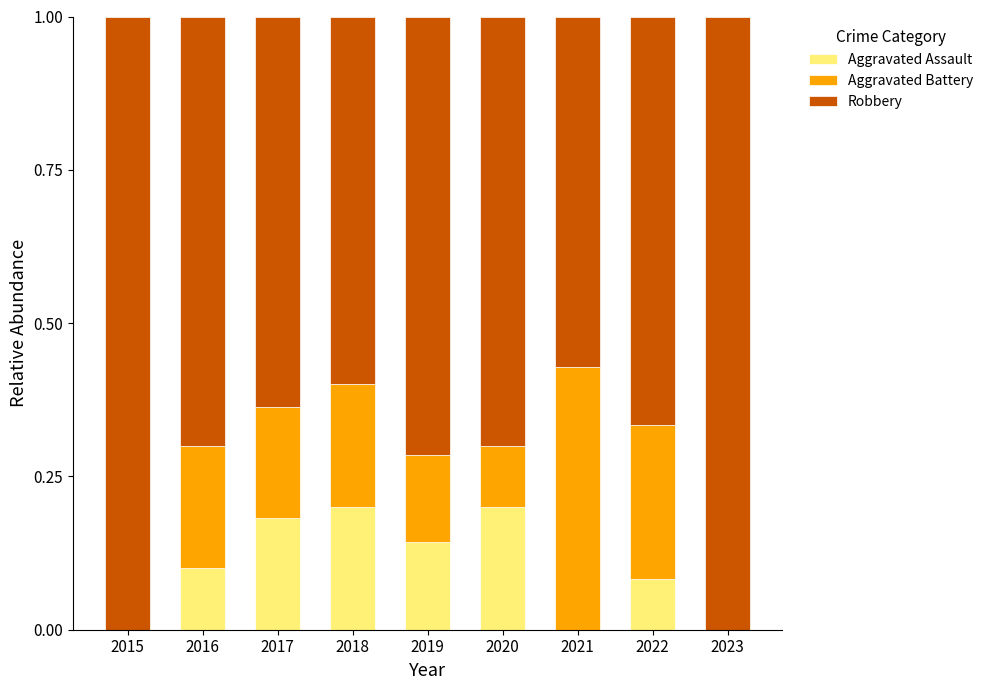

The Aggravated Assault series shows 0.1 at 2022. True or false?

True